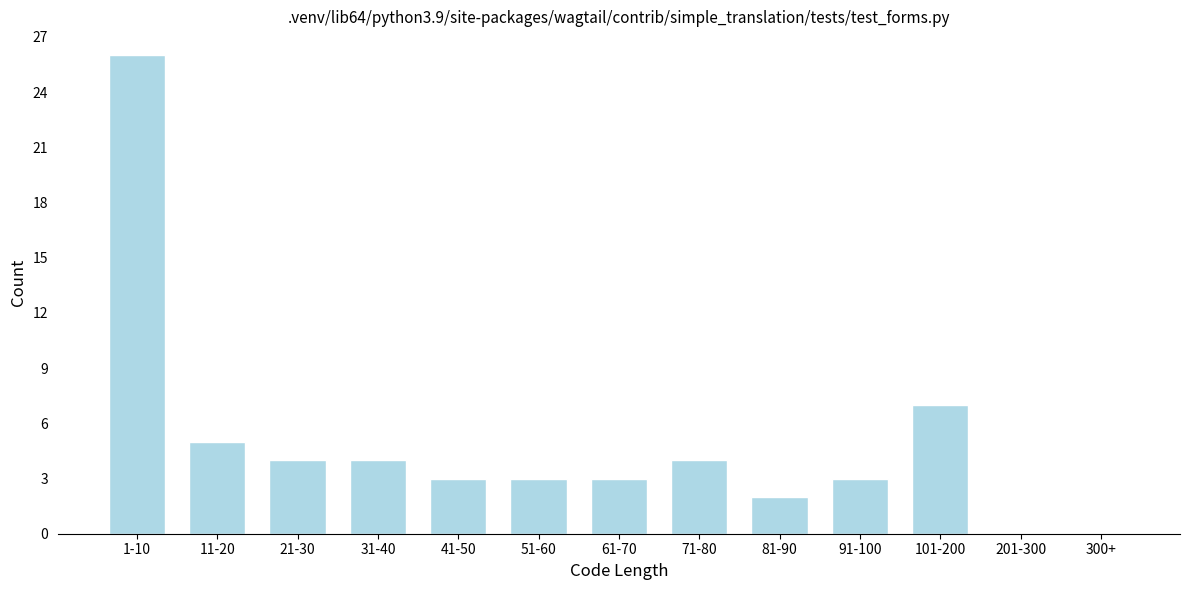

Reading right to left, transcribe all the data shown in this chart.

300+=0	201-300=0	101-200=7	91-100=3	81-90=2	71-80=4	61-70=3	51-60=3	41-50=3	31-40=4	21-30=4	11-20=5	1-10=26